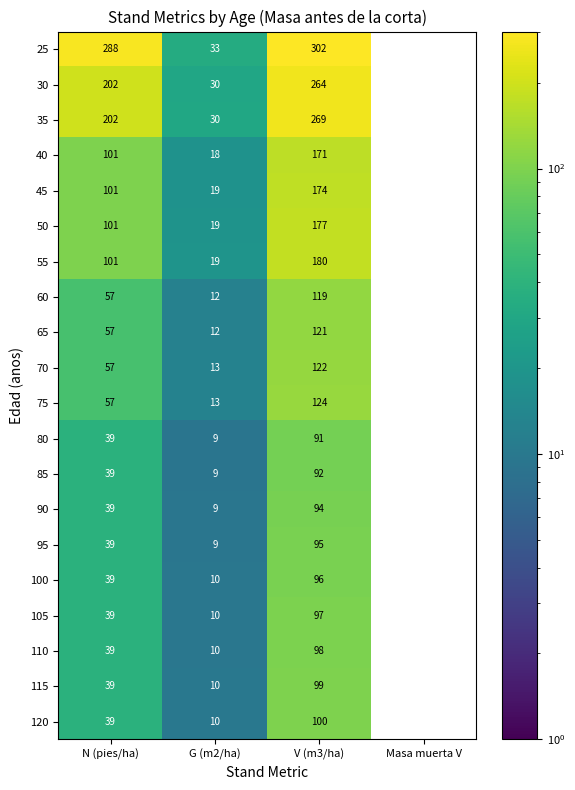

What is the sum of the 65 values at G (m2/ha) and N (pies/ha)?

69